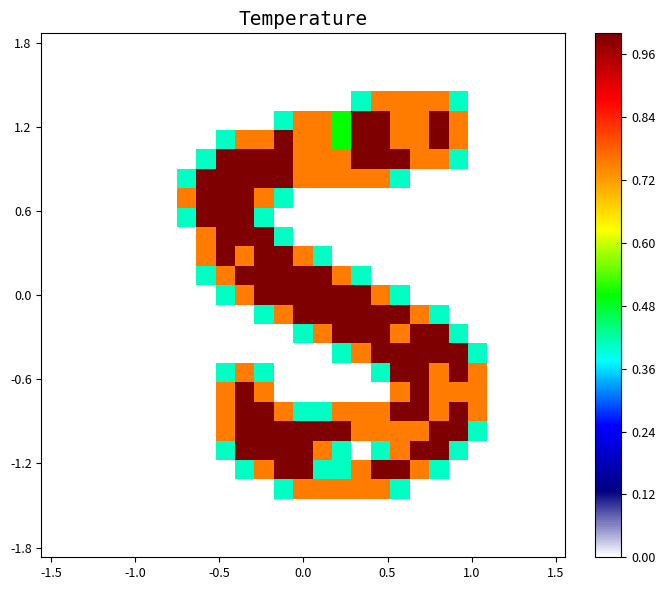

How many series are shown in this chart?

27